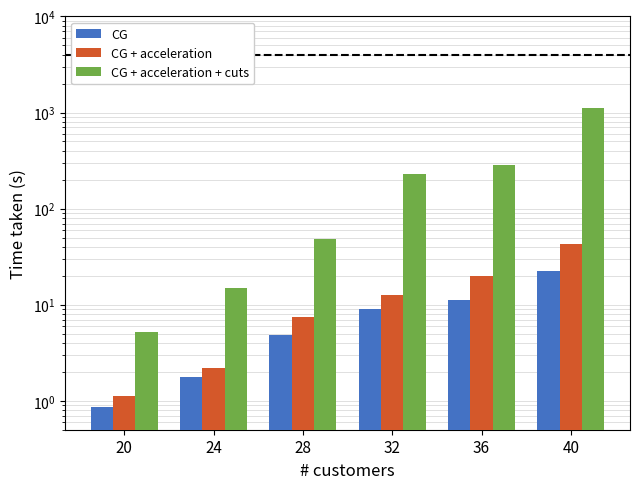

Is the value of CG + acceleration + cuts at 20 greater than the value of CG + acceleration at 32?

No